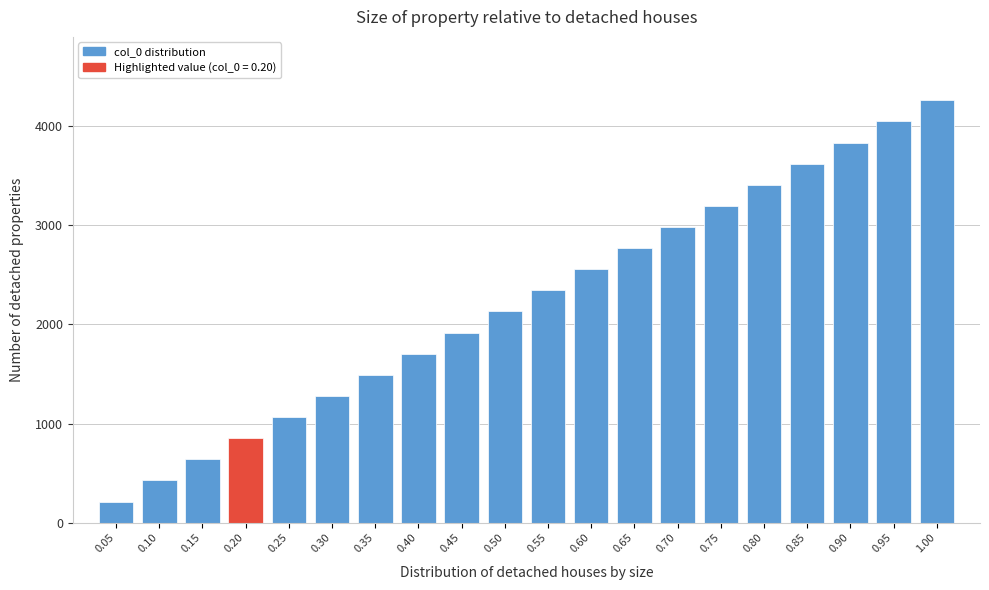

Reading right to left, list all the values displayed in this chart.

4261	4048	3835	3622	3409	3196	2983	2770	2557	2344	2131	1918	1705	1492	1279	1066	853	640	427	214